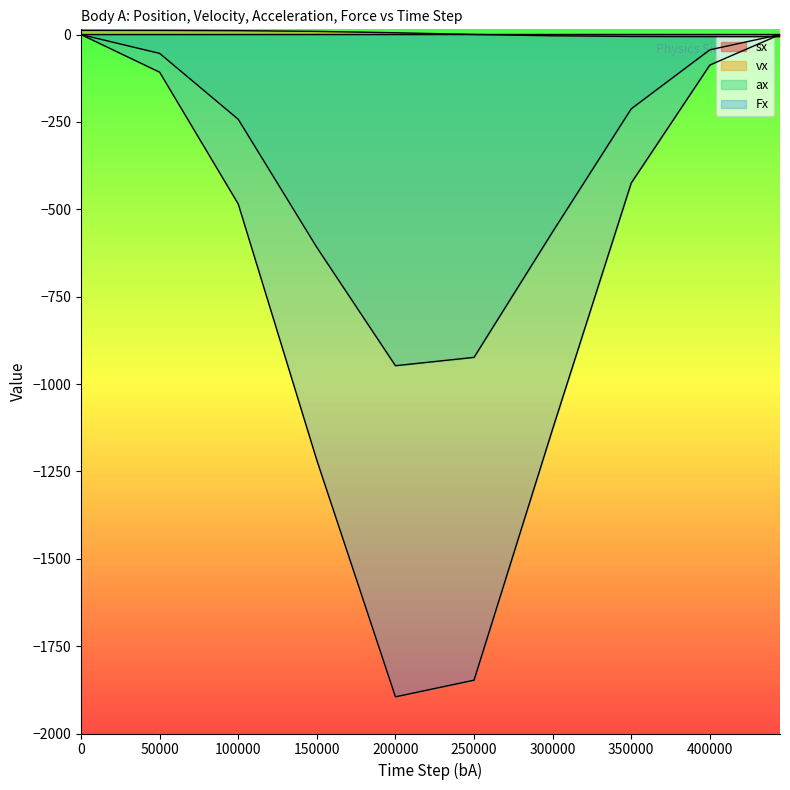

What is the sum of all ax values?

-3596.8